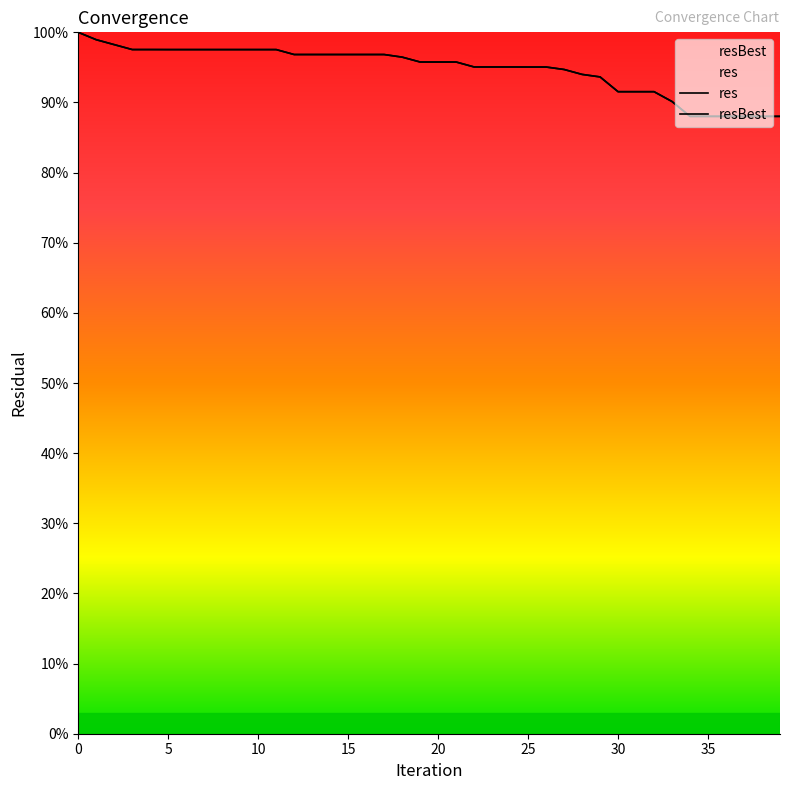

Reading left to right, extract all data points from this chart.

res: 100.0	98.9	98.2	97.5	97.5	97.5	97.5	97.5	97.5	97.5	97.5	97.5	96.8	96.8	96.8	96.8	96.8	96.8	96.5	95.8	95.8	95.8	95.1	95.1	95.1	95.1	95.1	94.7	94.0	93.6	91.5	91.5	91.5	90.1	88.0	88.0	88.0	88.0	88.0	88.0
resBest: 100.0	98.9	98.2	97.5	97.5	97.5	97.5	97.5	97.5	97.5	97.5	97.5	96.8	96.8	96.8	96.8	96.8	96.8	96.5	95.8	95.8	95.8	95.1	95.1	95.1	95.1	95.1	94.7	94.0	93.6	91.5	91.5	91.5	90.1	88.0	88.0	88.0	88.0	88.0	88.0